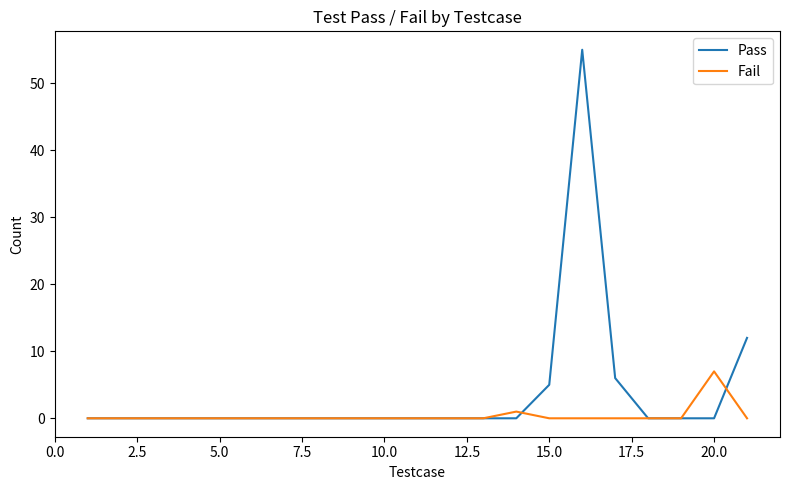

Which series has the largest total across all categories?

Pass